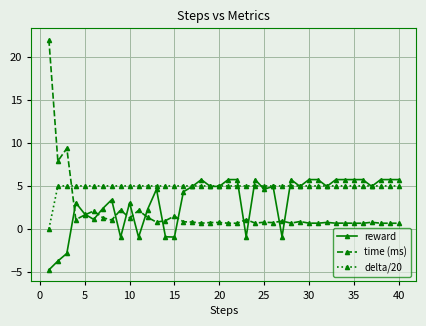

Does the chart have visible grid lines?

Yes